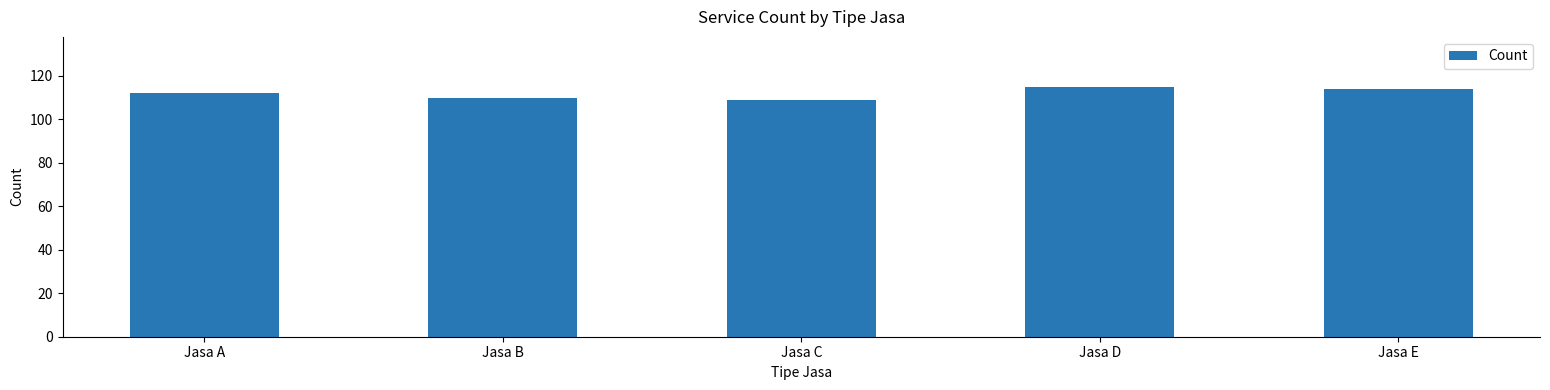

True or false: the data shows 46 at Jasa E.

False